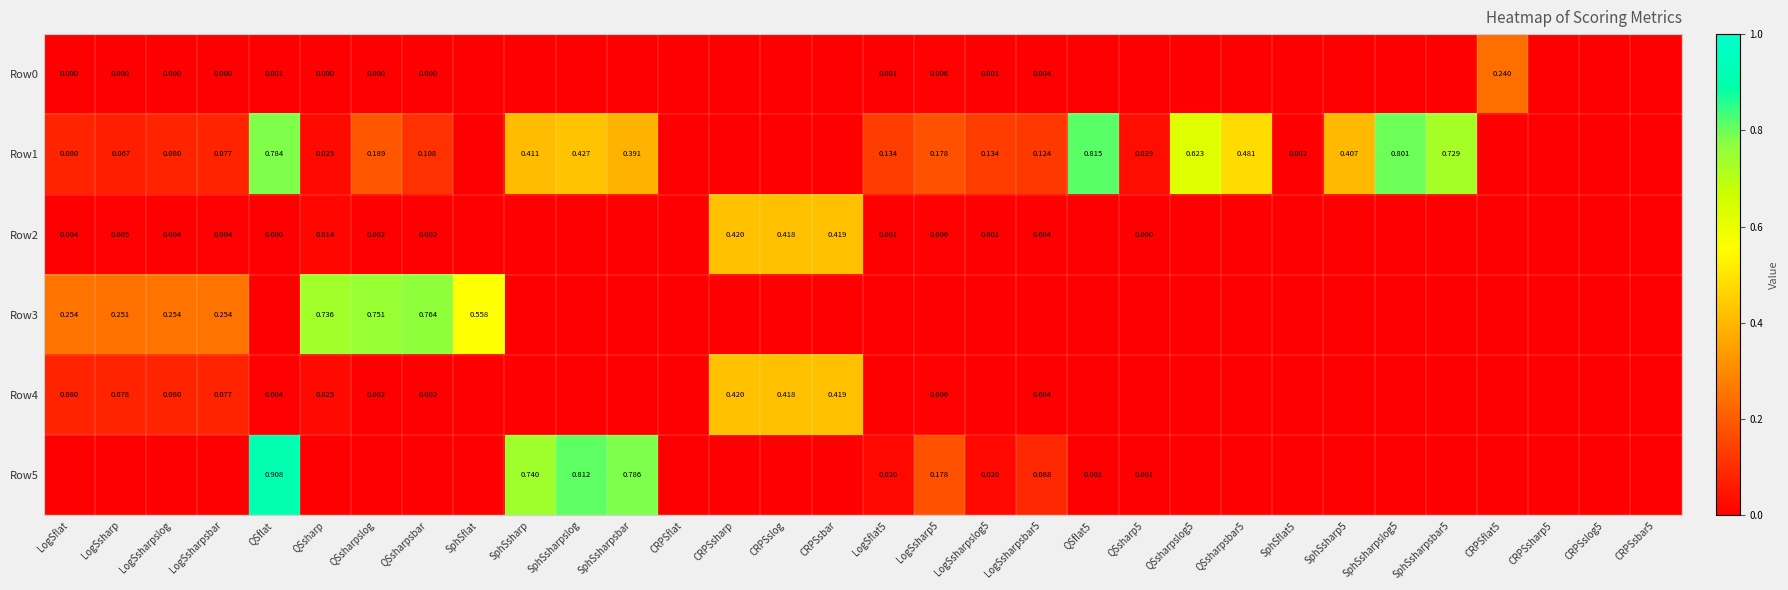

Count the number of categories in the chart.

32